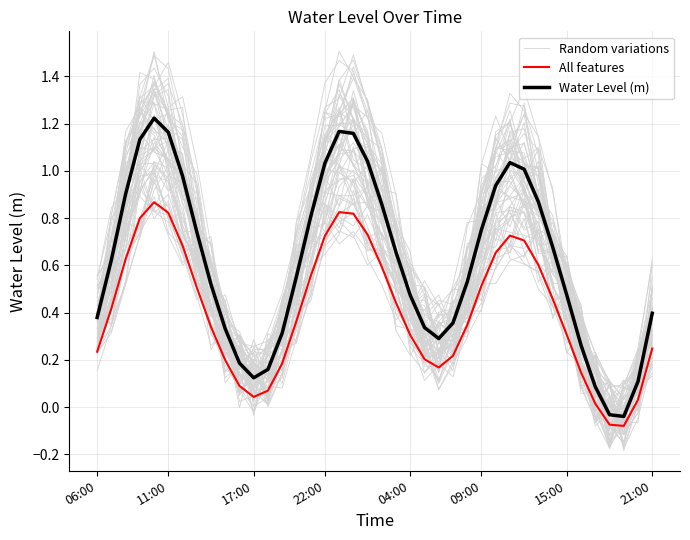

List the series in order of their overall mean, lowest first.

All features, Random variations, Water Level (m)